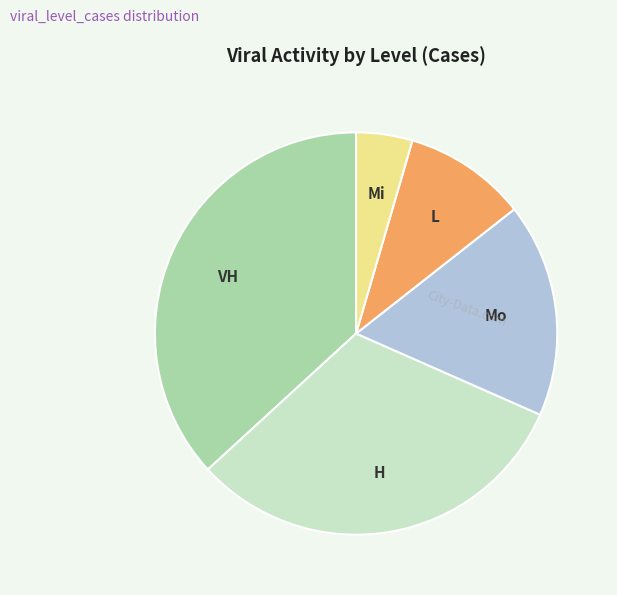

Is there any slice that represents more than half of the pie?

No